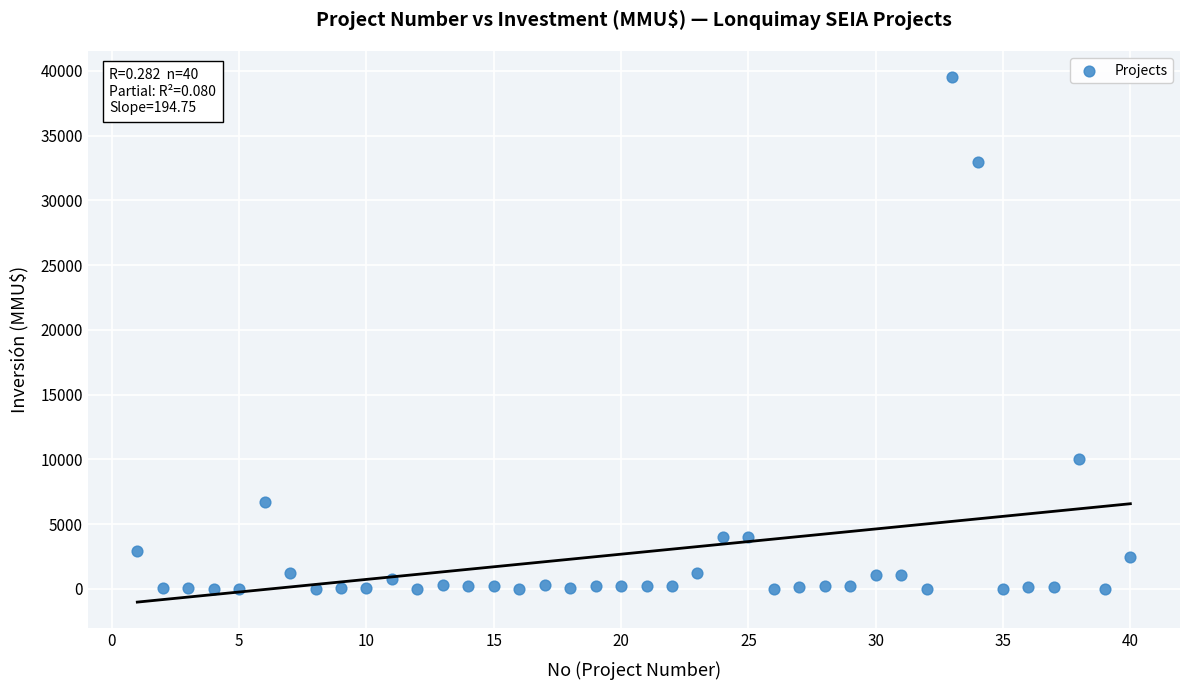

What Y value in the scatter plot is closest to 19755?

10000